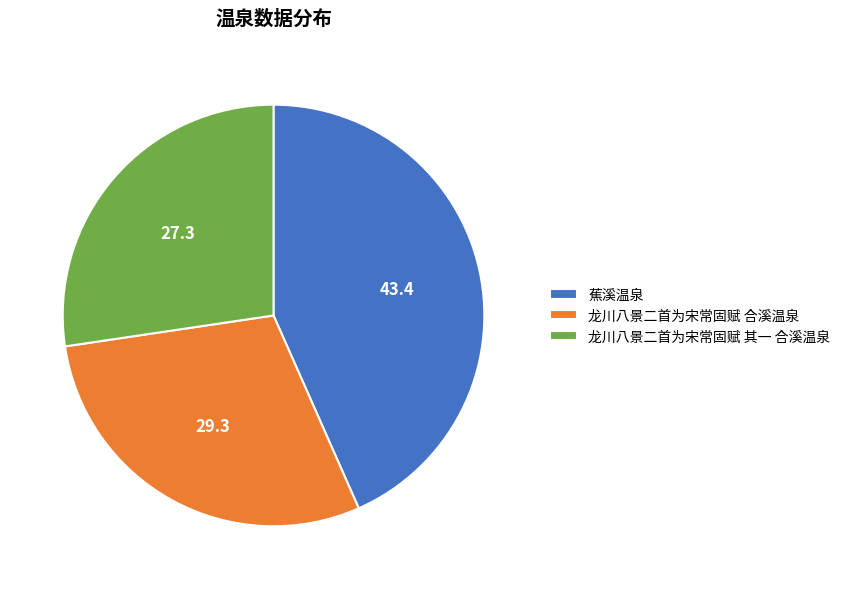

Count the number of slices in the pie.

3